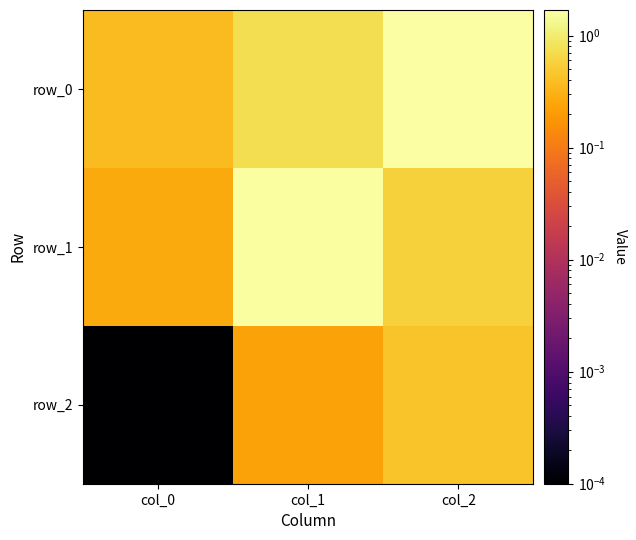

At which category does the chart reach its minimum across all series?

col_0